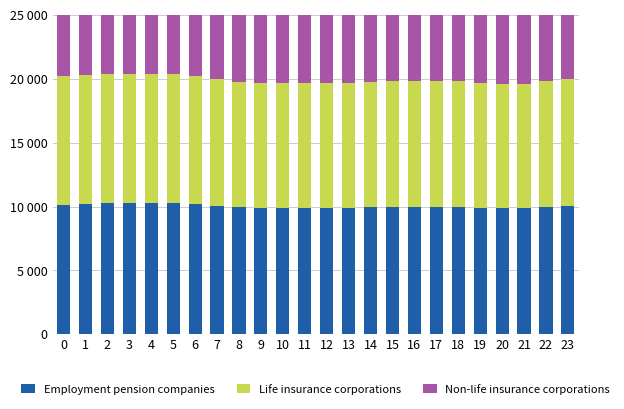

How many bars are there in each group?

3